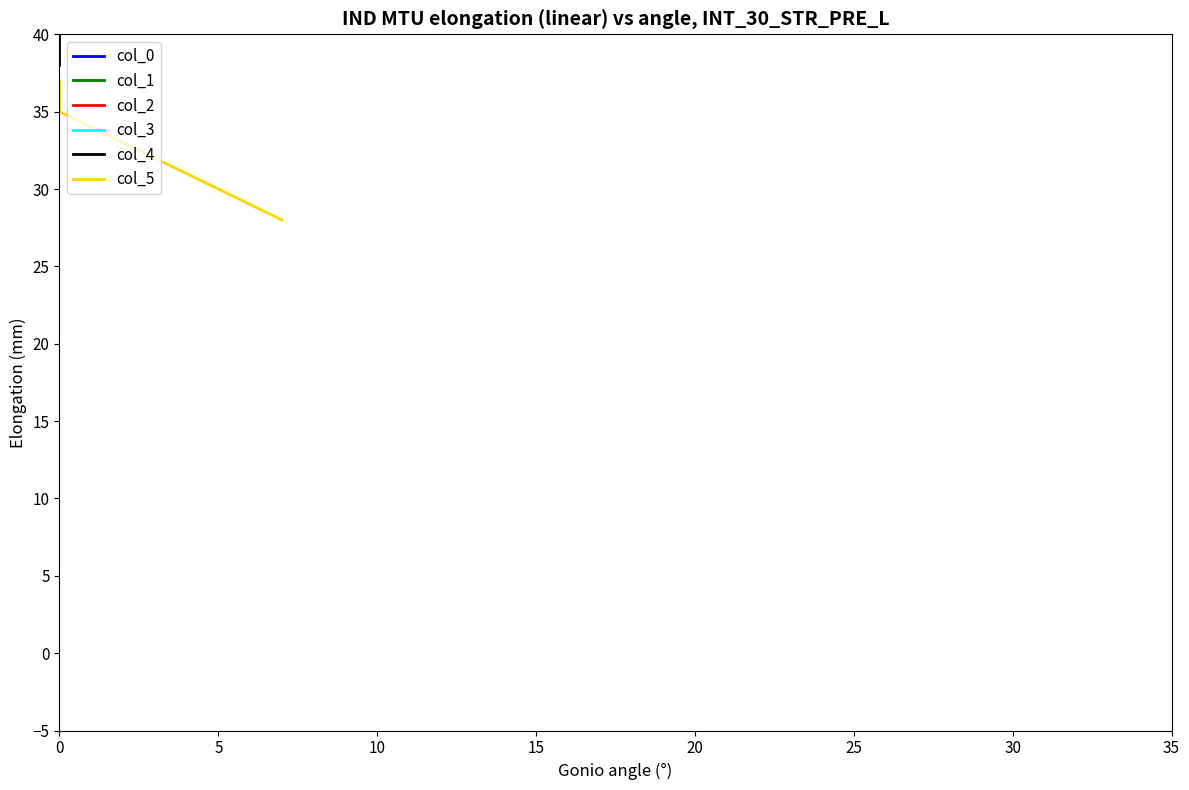

True or false: col_4 and col_5 cross at least once.

False